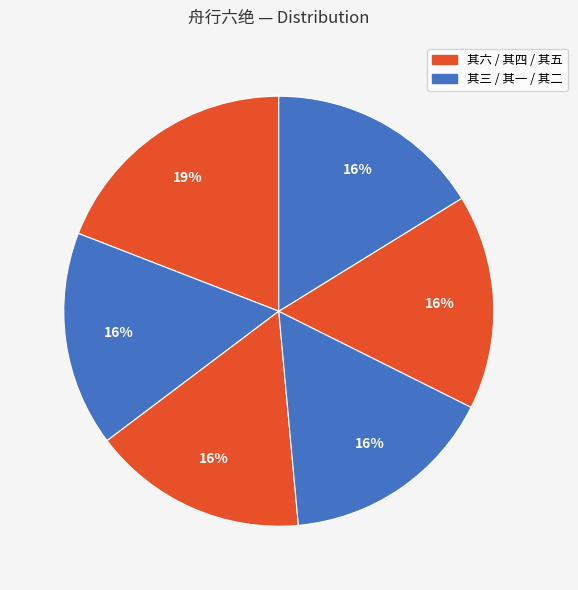

Count the number of slices in the pie.

6